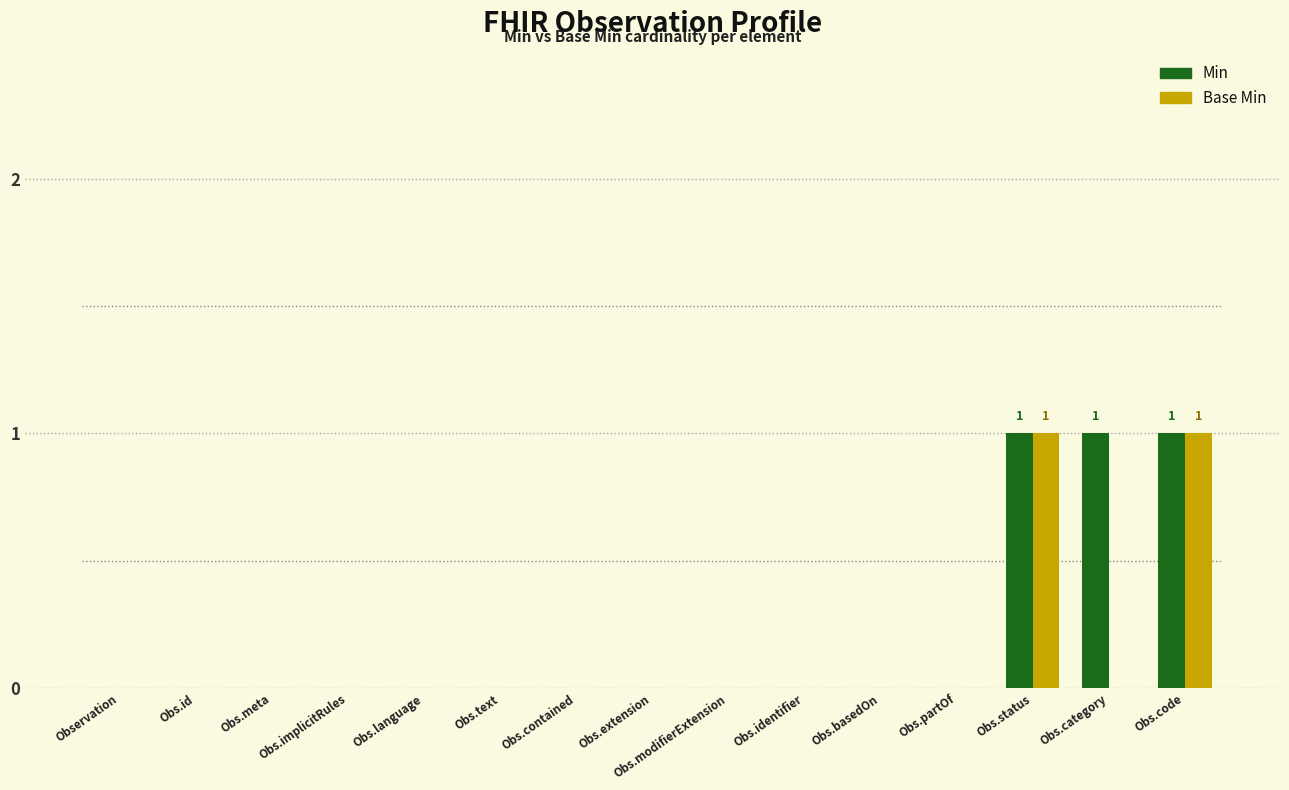

Does the chart contain stacked bars?

No